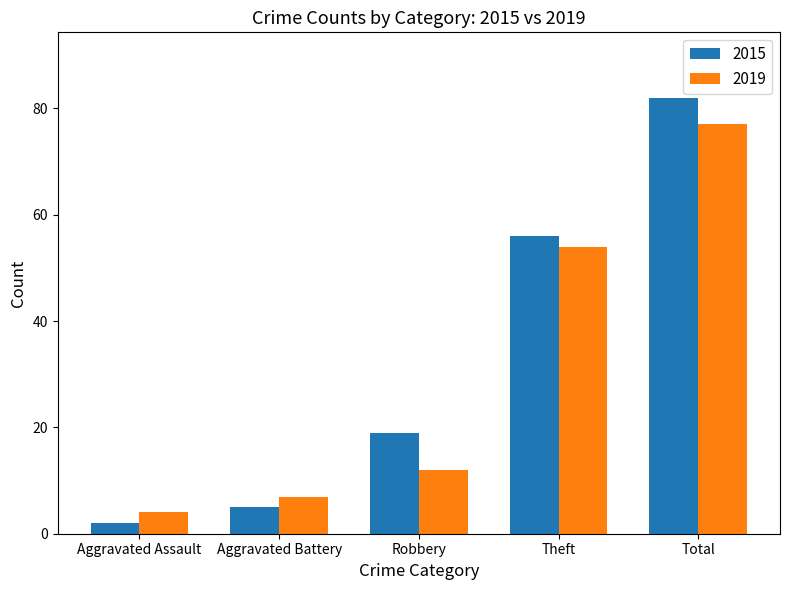

Rank the series at Robbery from lowest to highest value.

2019, 2015